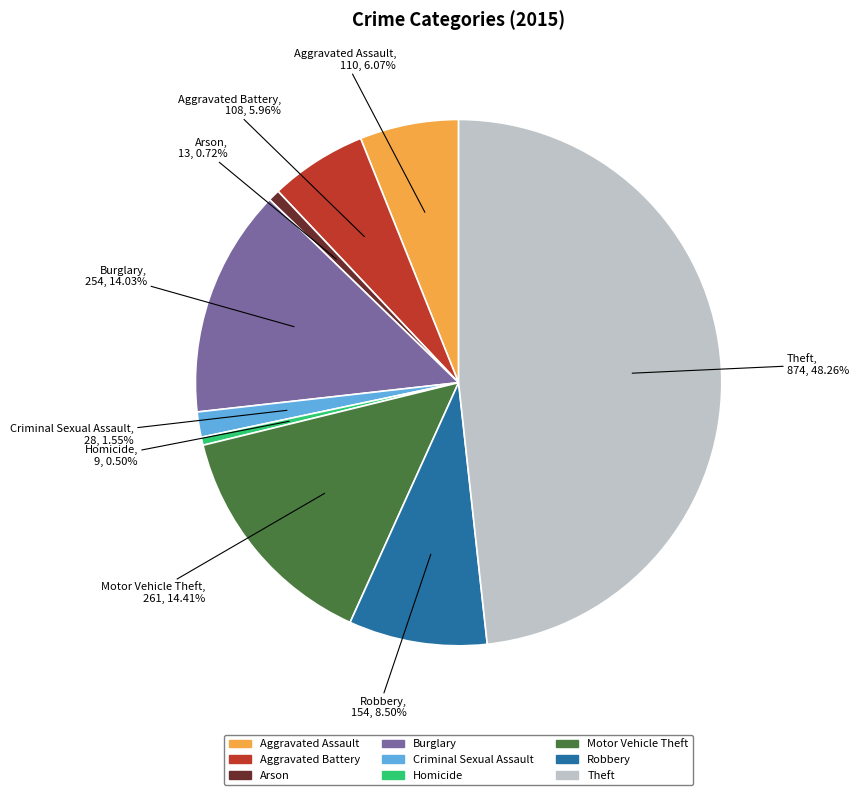

How many segments does this pie chart have?

9